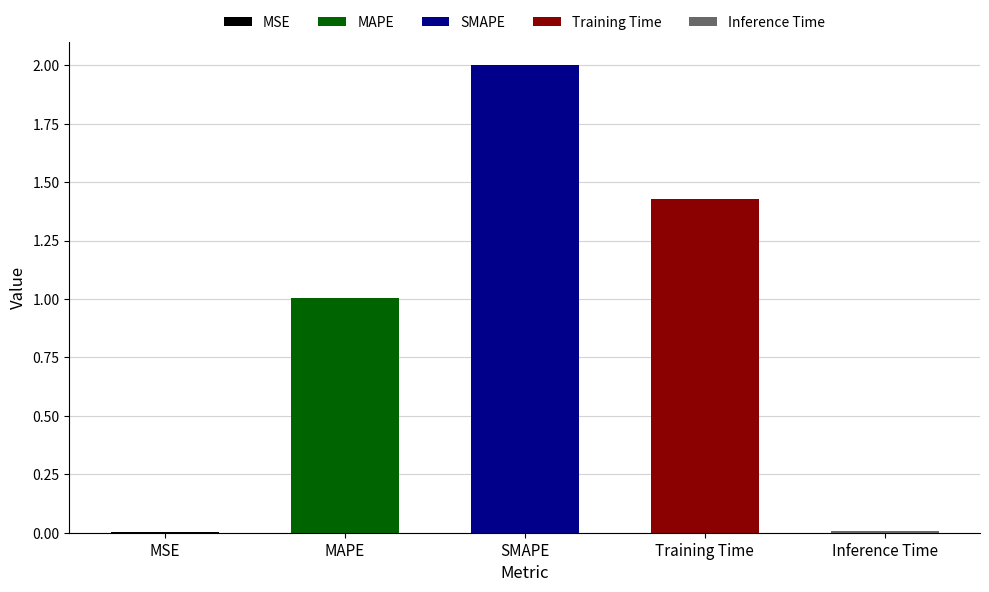

Which has a higher value, MAPE or Training Time?

Training Time